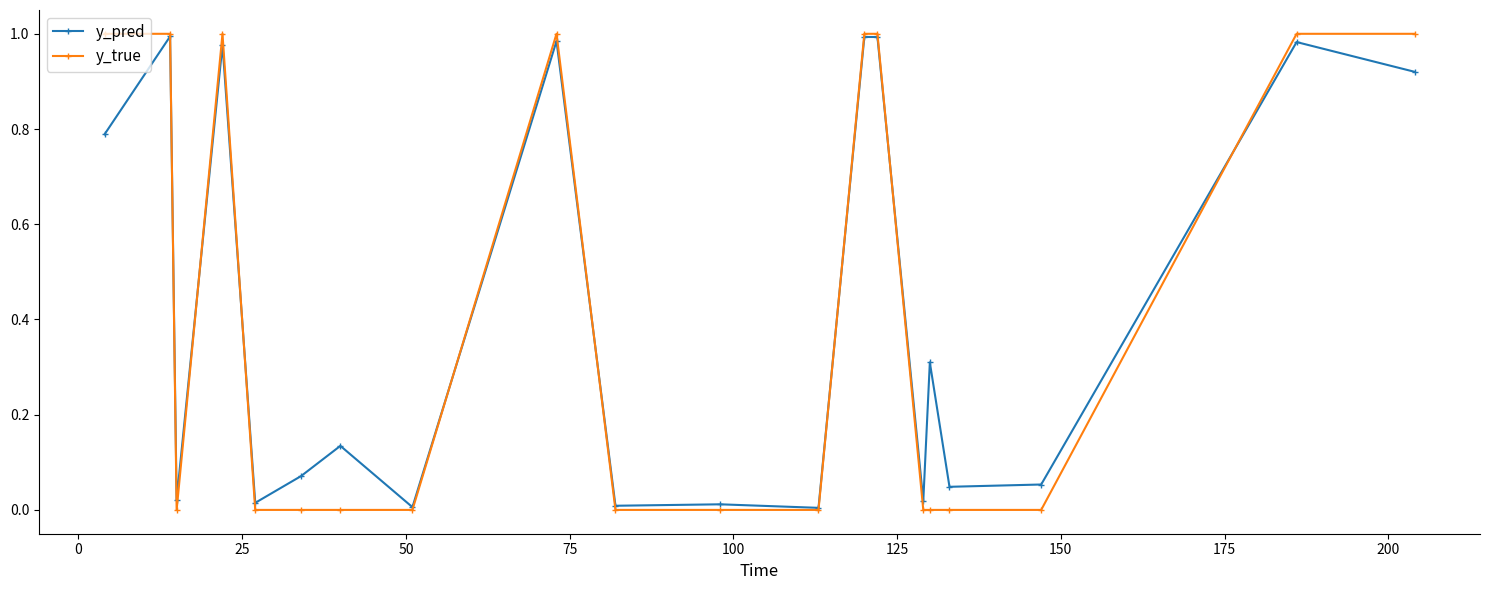

What is the average value of the y_pred series?

0.4